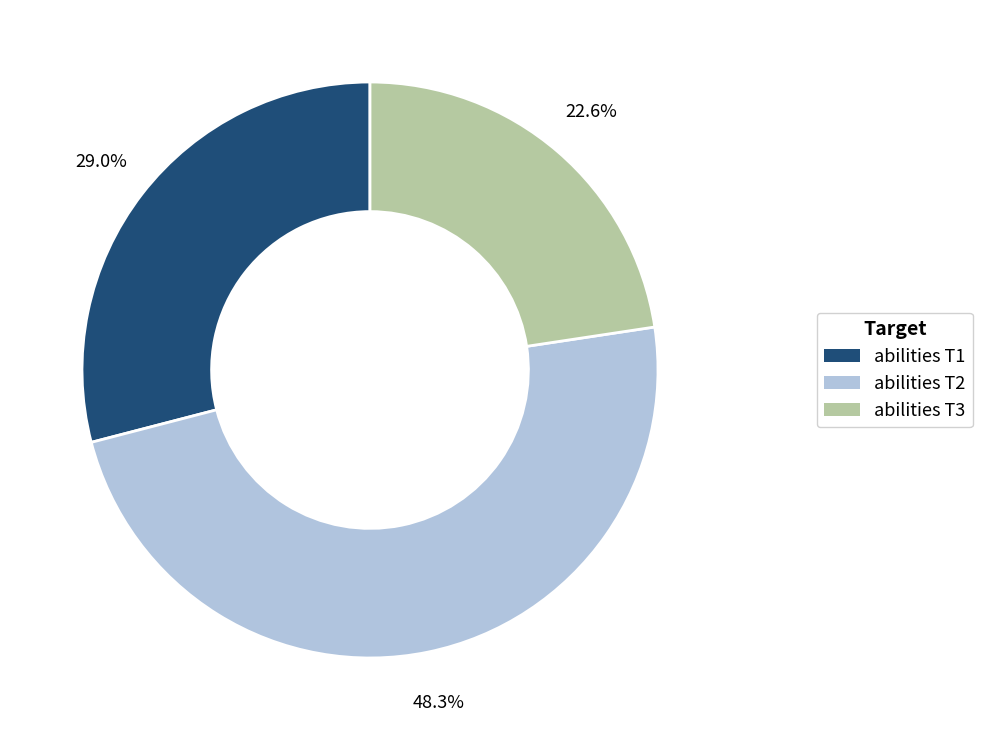

Which has a higher value, abilities T3 or abilities T1?

abilities T1